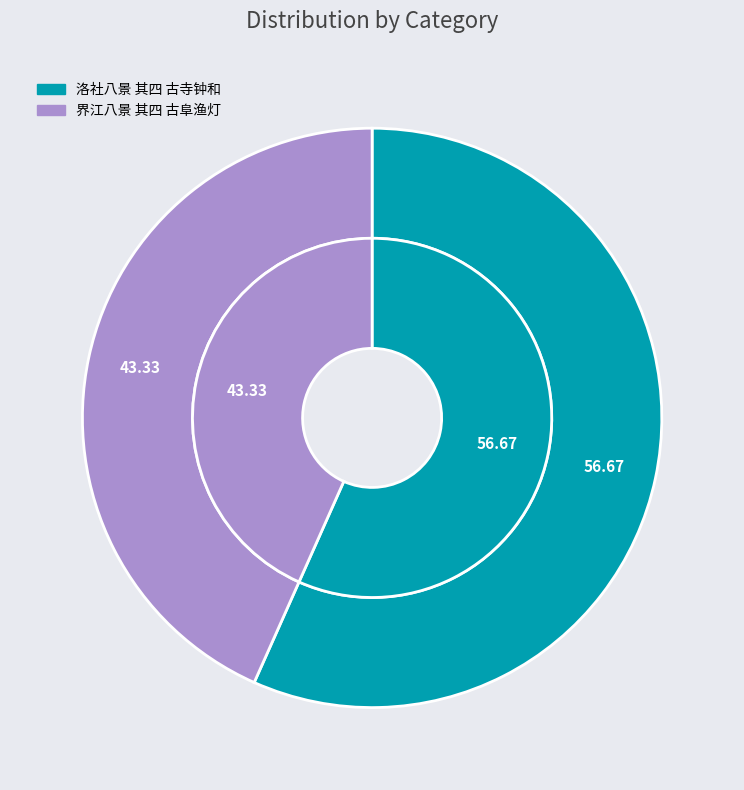

Combined, what portion of the pie is 界江八景 其四 古阜渔灯 and 洛社八景 其四 古寺钟和?

100.0%